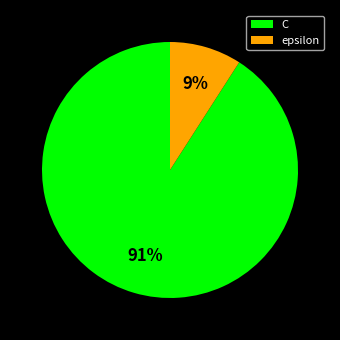

To the nearest percent, what is the combined percentage of epsilon and C?

100%